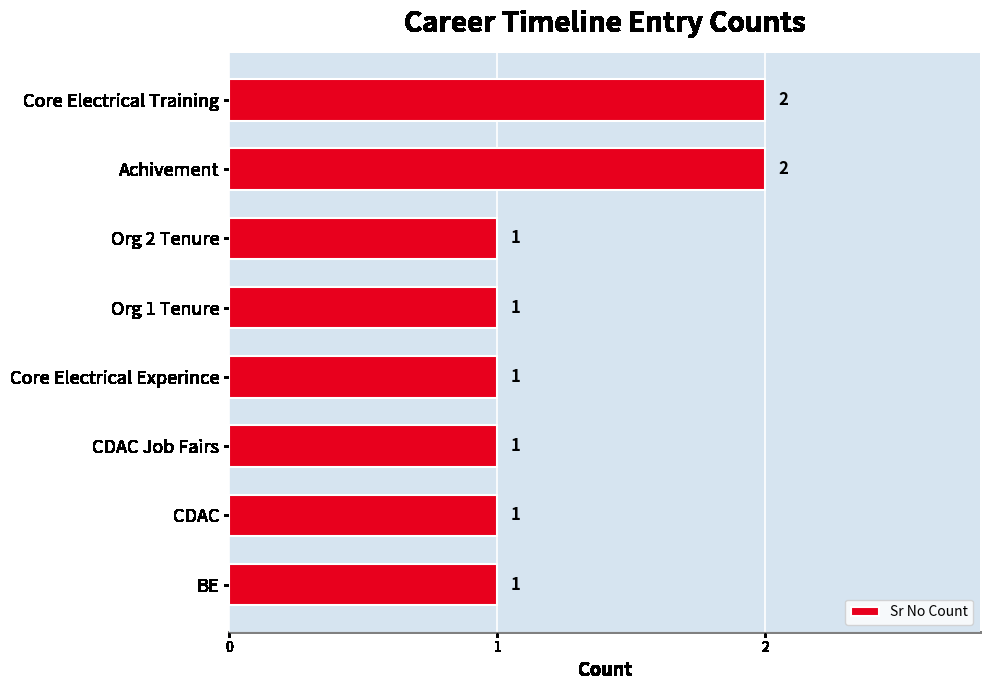

Approximately how many times larger is the value at Core Electrical Experince compared to CDAC?

1.0